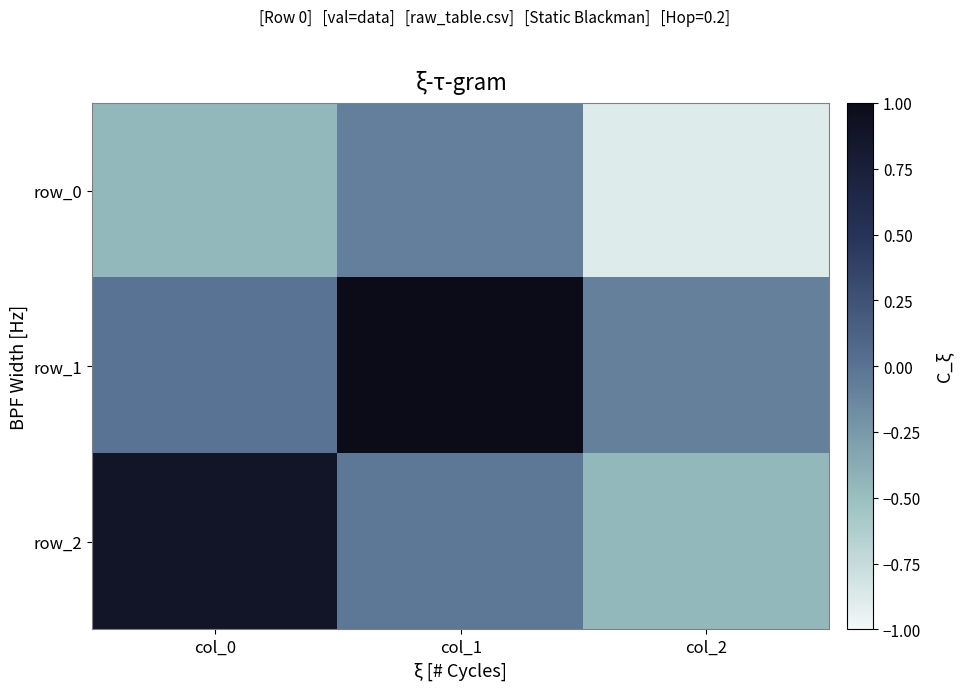

How many values in row_1 are below zero?

2